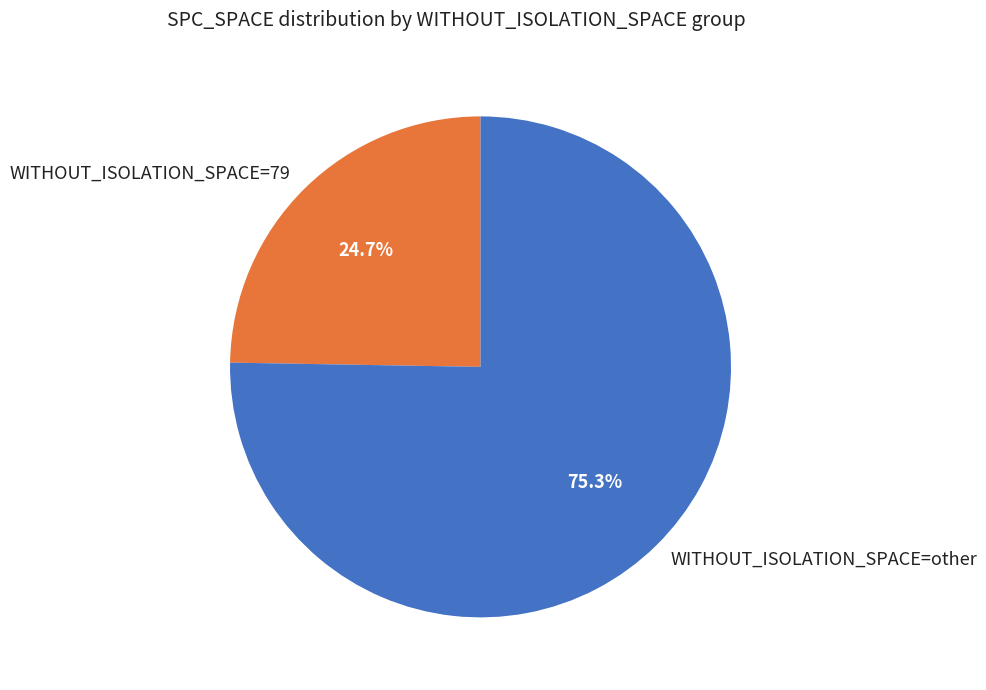

How many segments does this pie chart have?

2